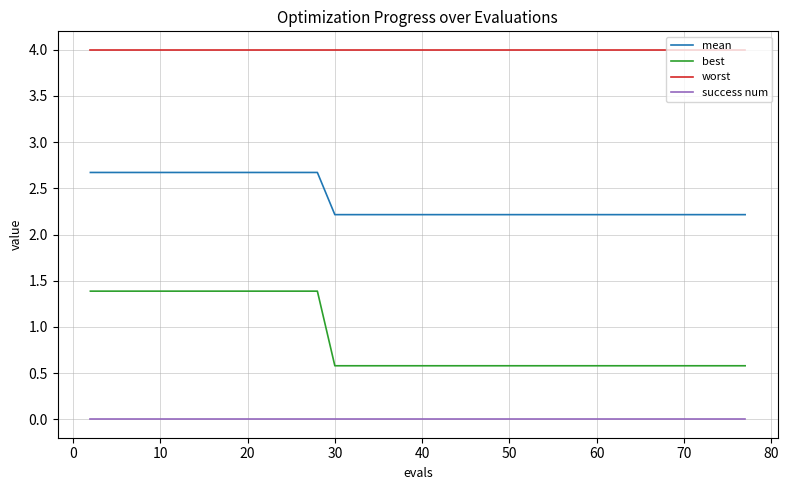

What is the sum of all mean values?

95.0